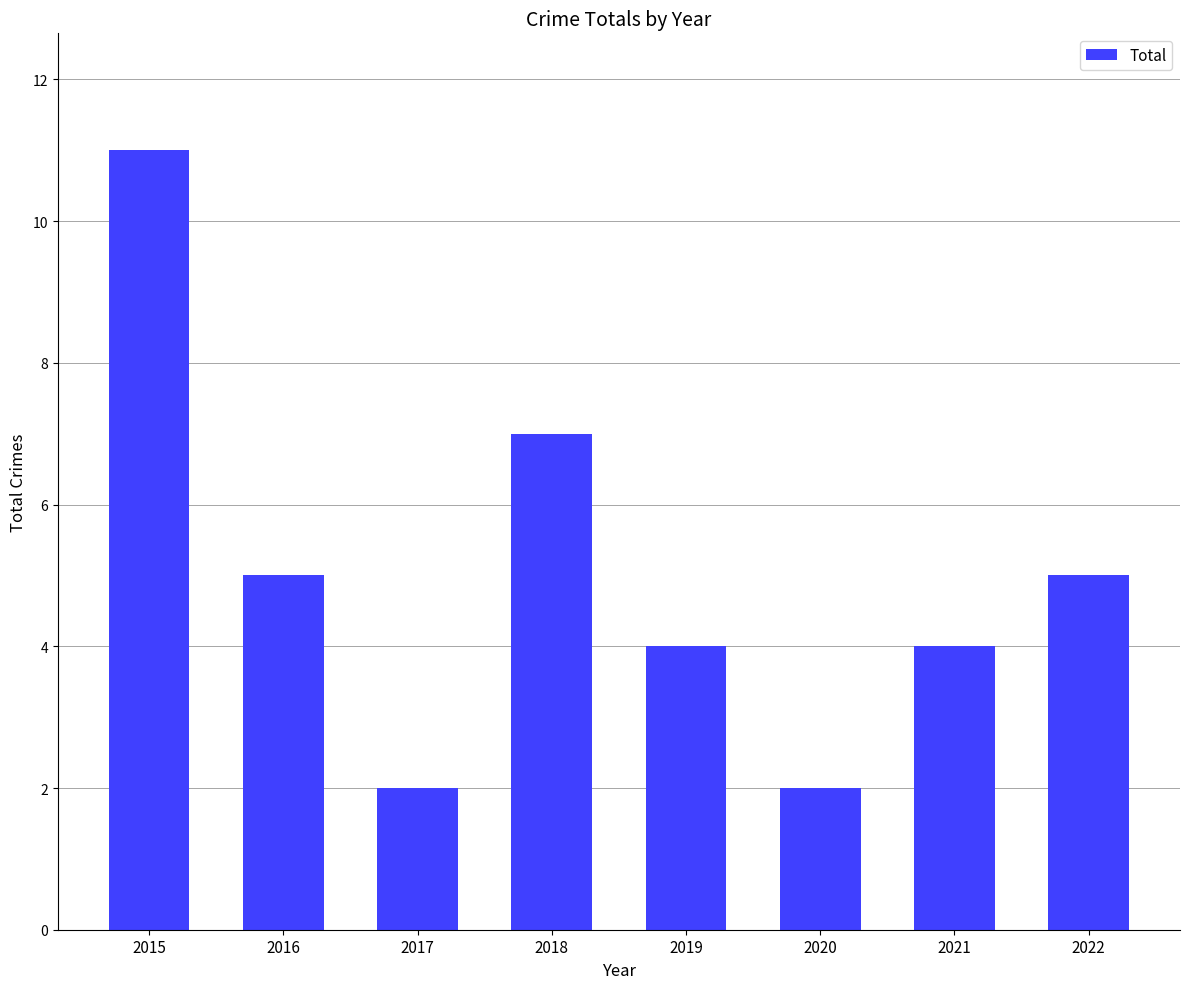

Reading left to right, extract all data points from this chart.

2015=11	2016=5	2017=2	2018=7	2019=4	2020=2	2021=4	2022=5